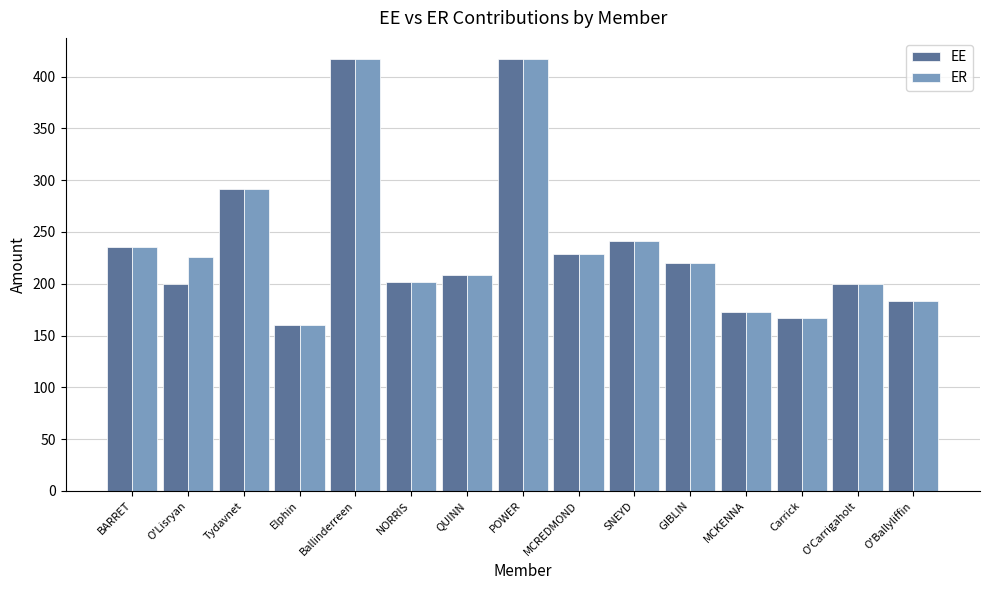

How many groups of bars are there?

15